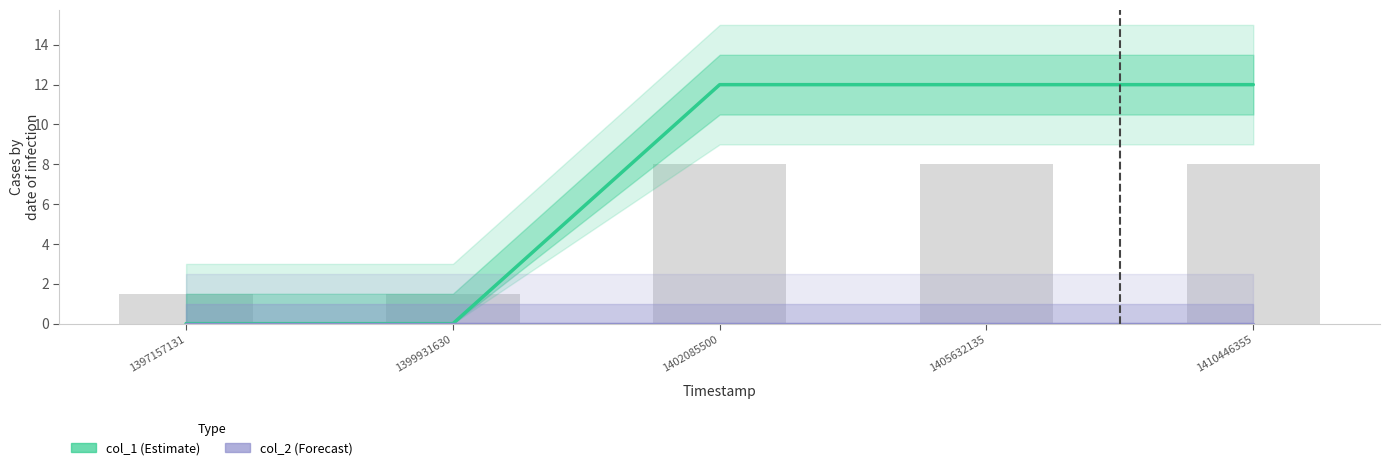

What is the highest value of the col_1 series?

12